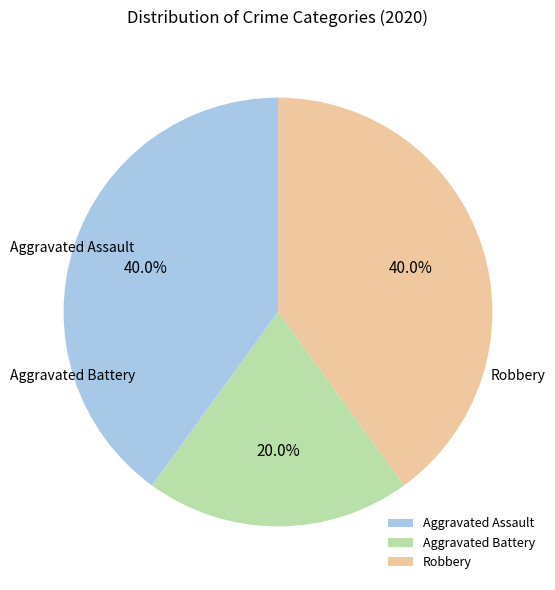

Which category has the smallest portion of the pie?

Aggravated Battery